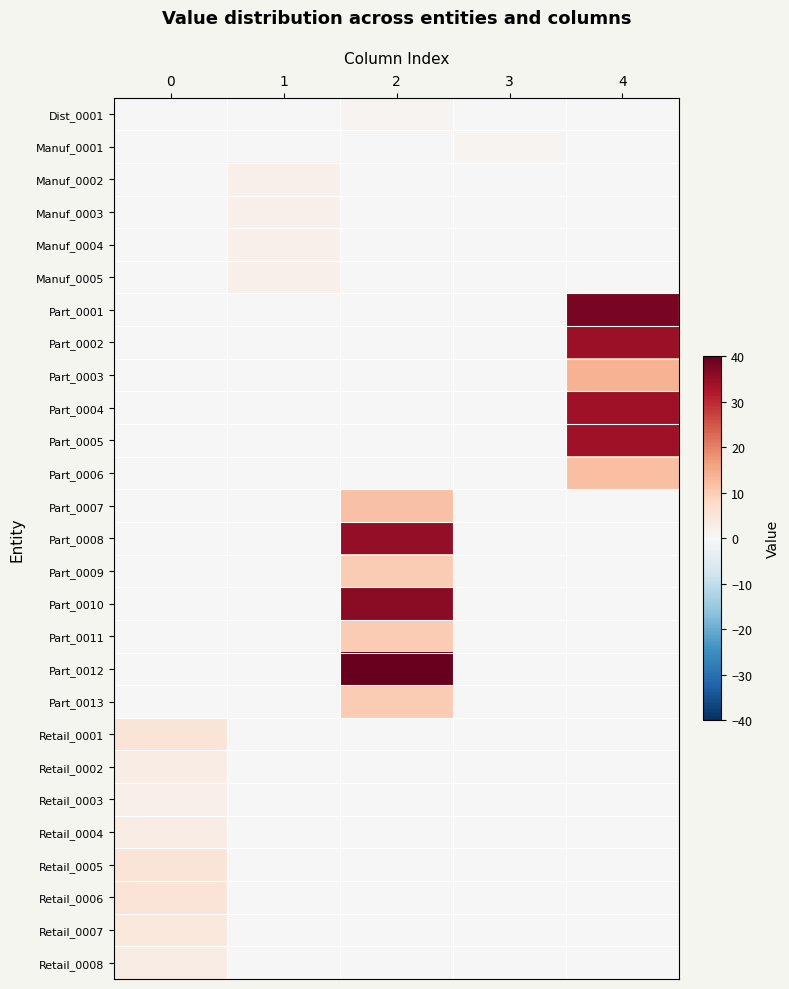

What is the spread (max minus min) of values at 2?

40.2